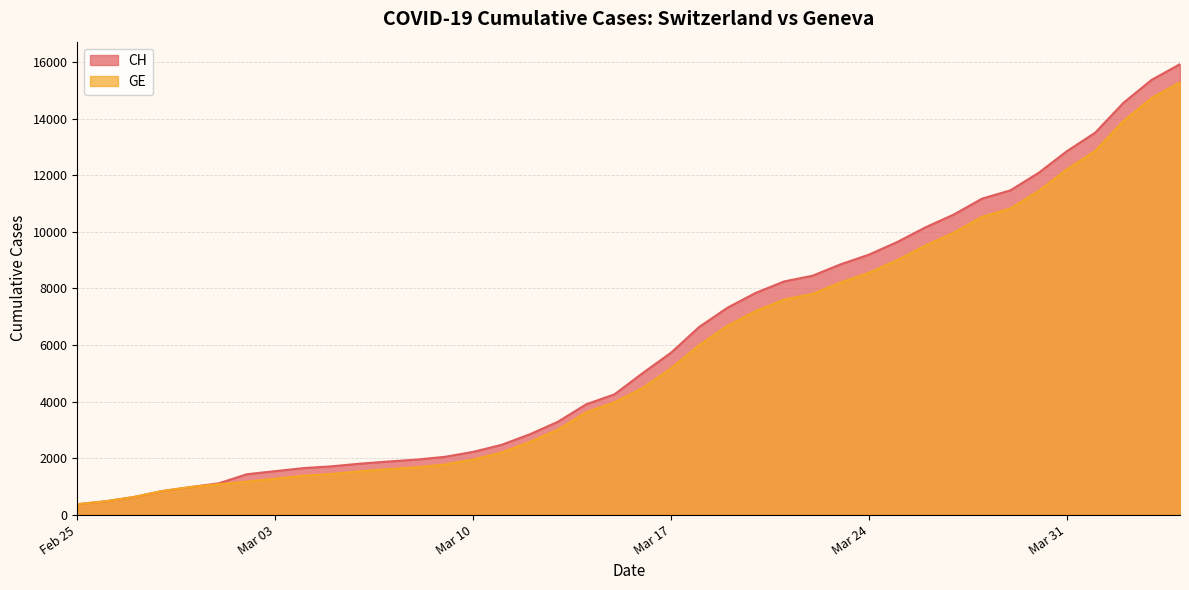

What is the total value across all series at 2020-03-28?

21708